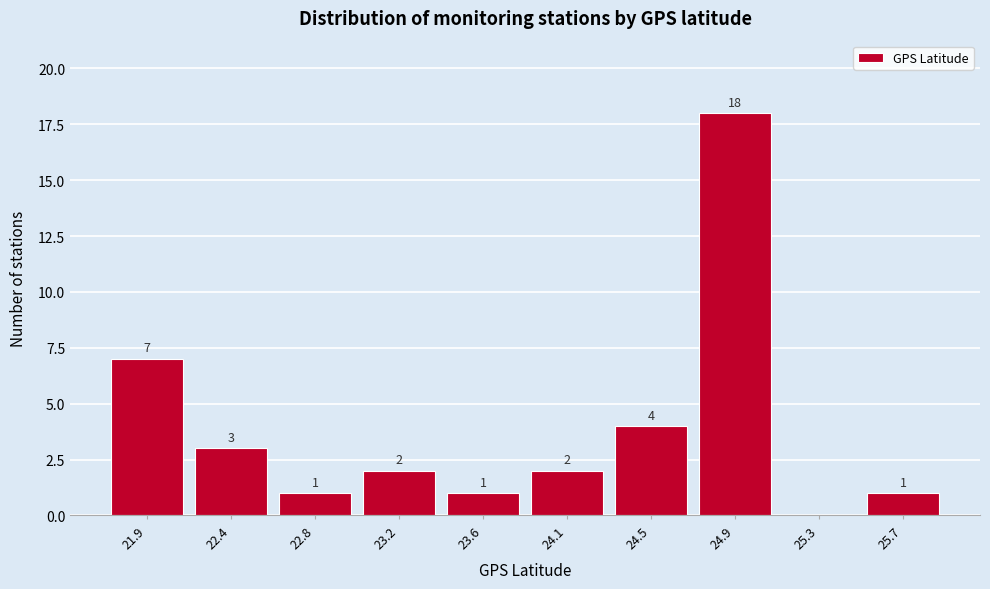

Reading right to left, transcribe all the data shown in this chart.

25.7=1	25.3=0	24.9=18	24.5=4	24.1=2	23.6=1	23.2=2	22.8=1	22.4=3	21.9=7